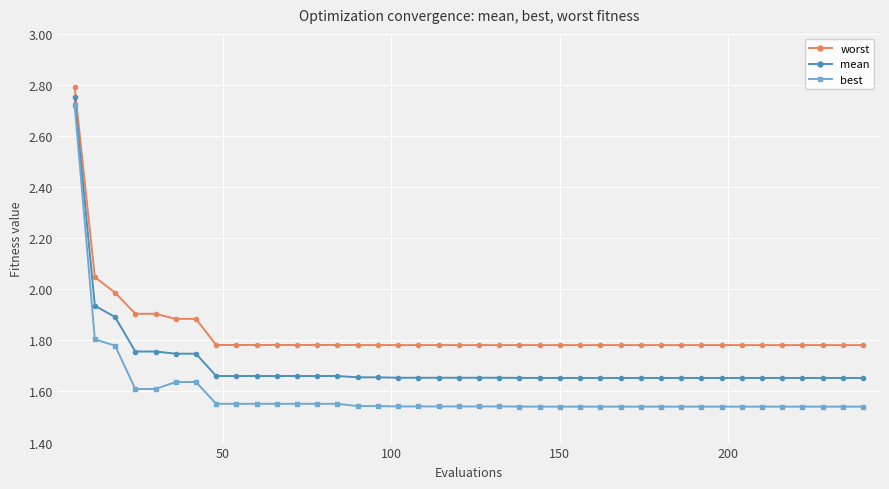

Rank the series by their average value, from lowest to highest.

best, mean, worst